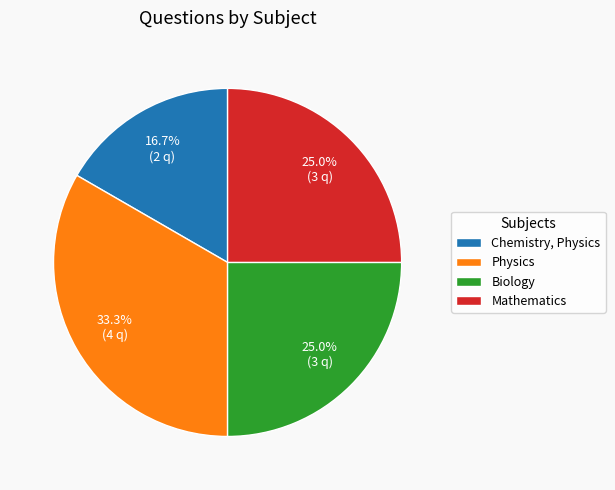

Approximately how many times larger is the value at Chemistry, Physics compared to Physics?

0.5